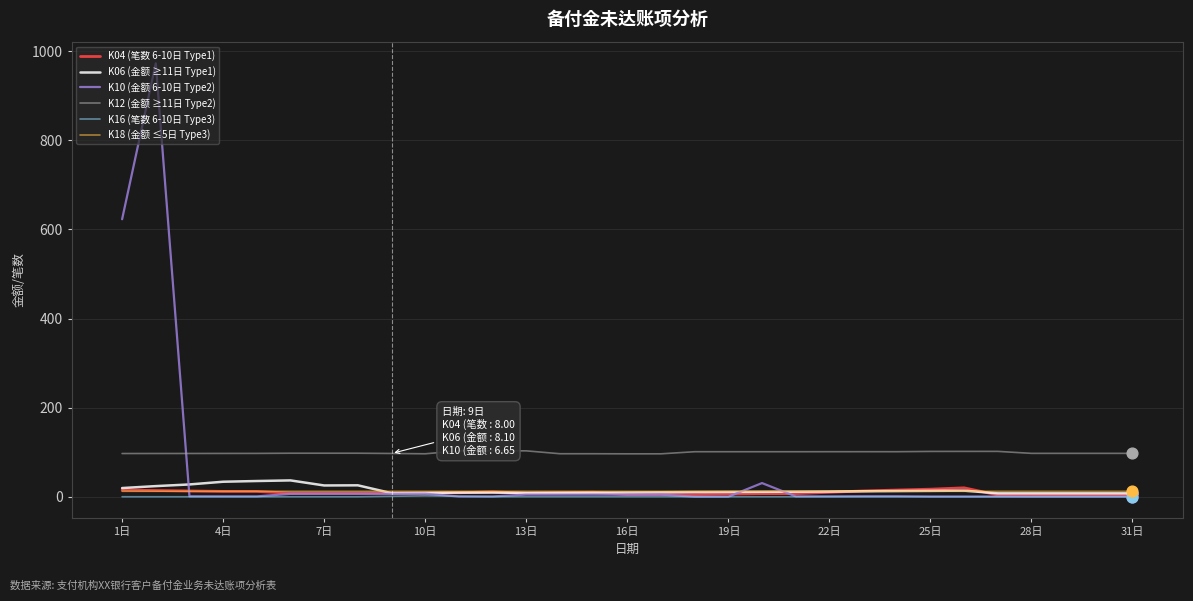

Which series has the largest range (max minus min)?

K10 (金额 6-10日 Type2)